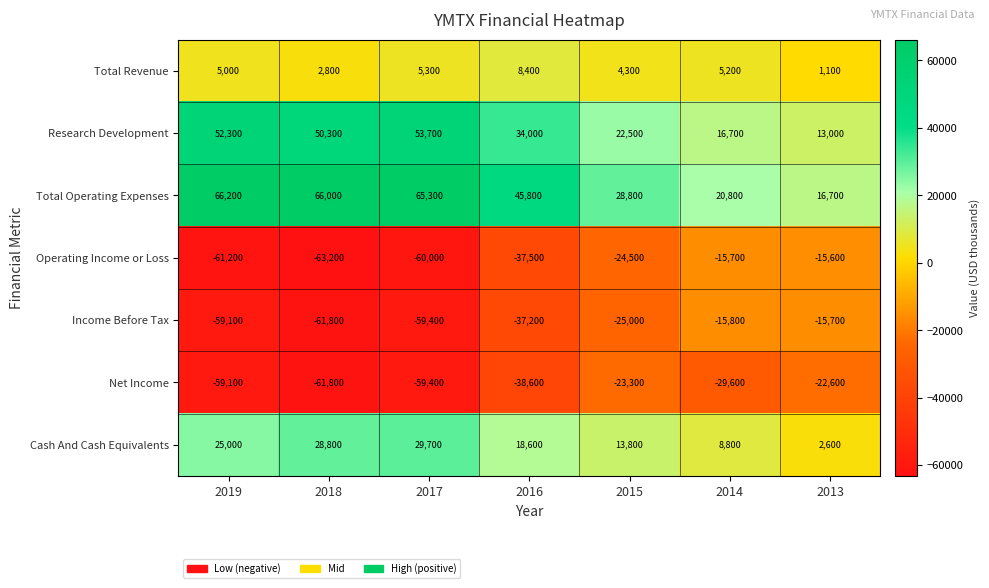

What is the total value across all series at 2014?

-9600